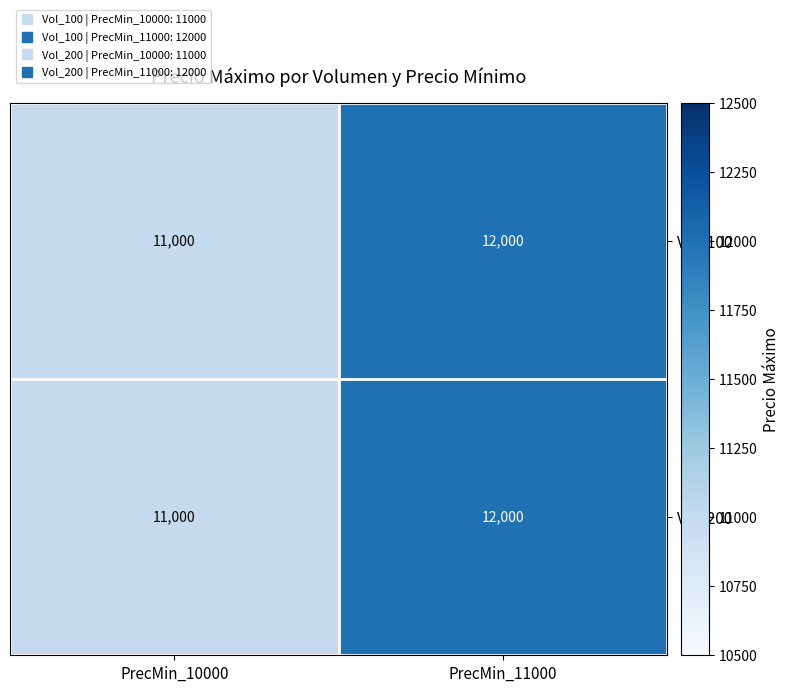

What value does the Vol_200 series have at PrecMin_10000, to the nearest 50?

11000